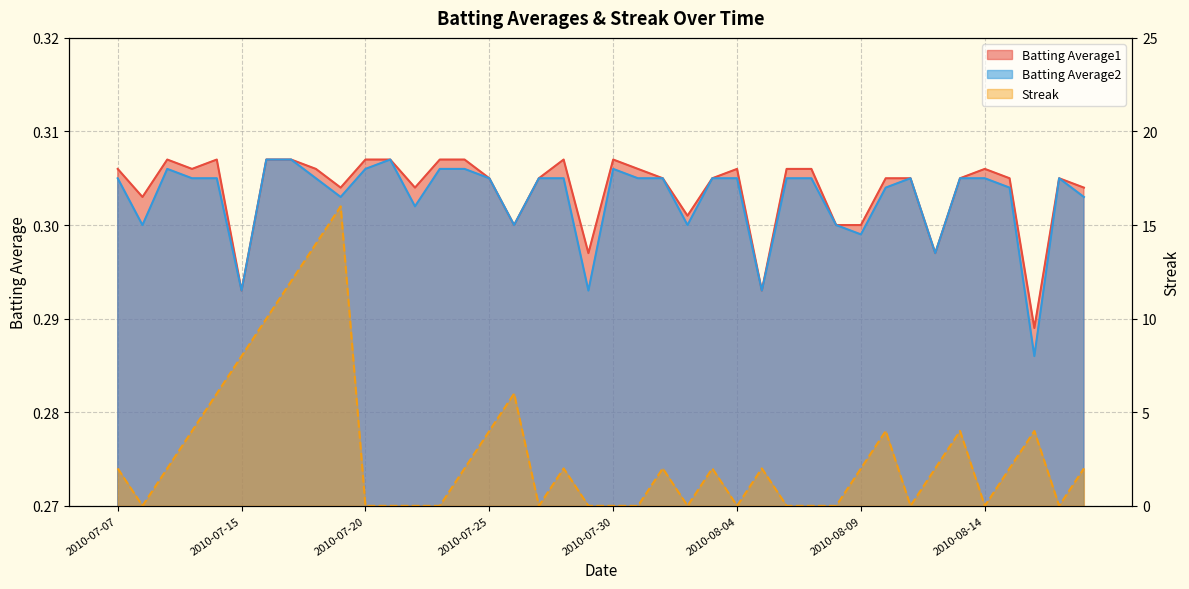

After their last crossing, which series has the higher values: Streak or Batting Average1?

Streak